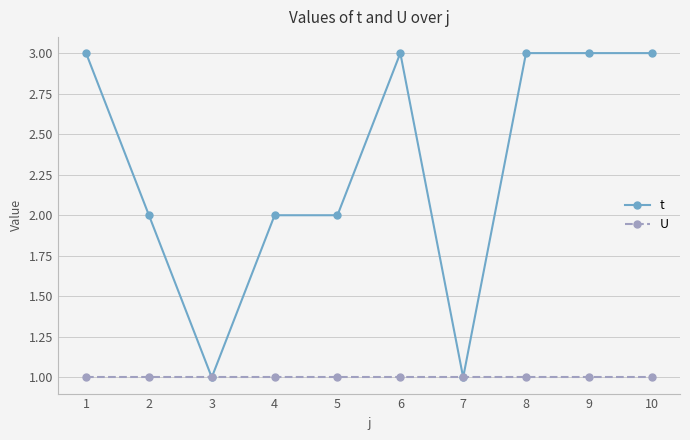

Rank the series by their maximum value, from highest to lowest.

t, U